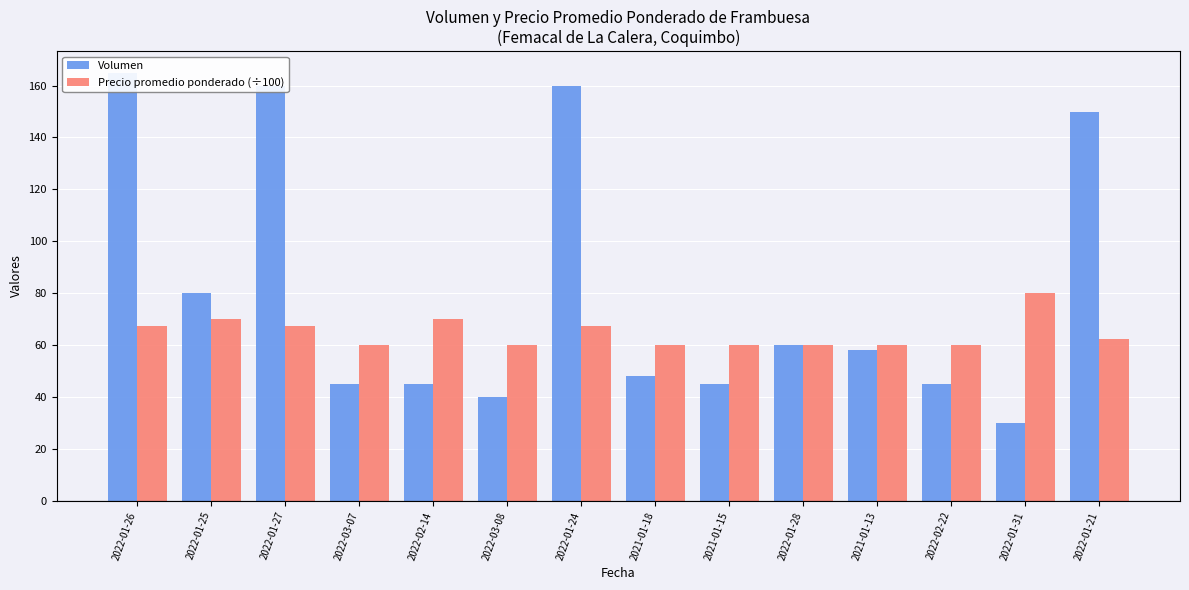

What is the average value of the Precio promedio ponderado (÷100) series?

64.6